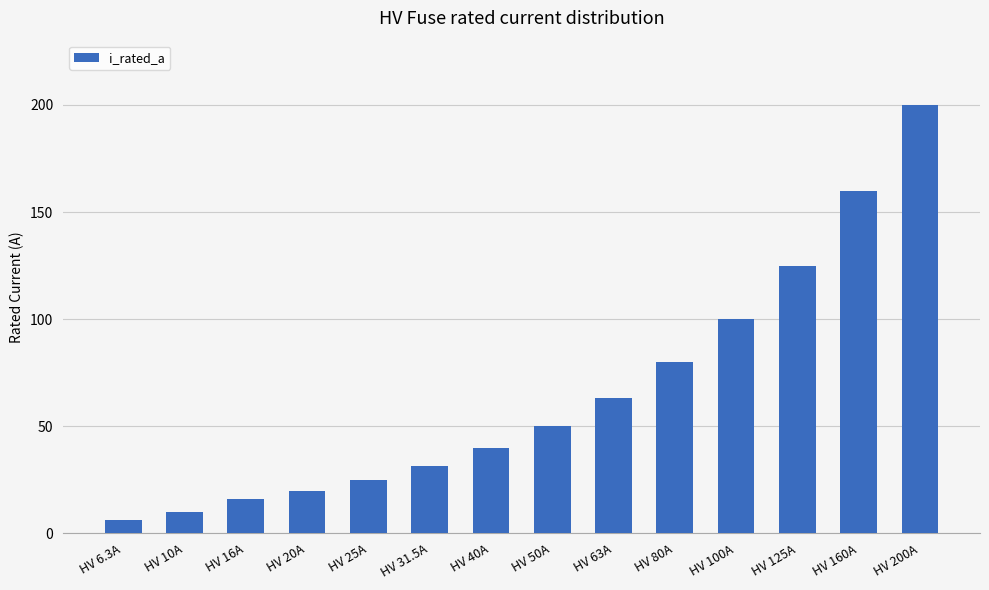

At which category does the chart reach its peak across all series?

HV 200A